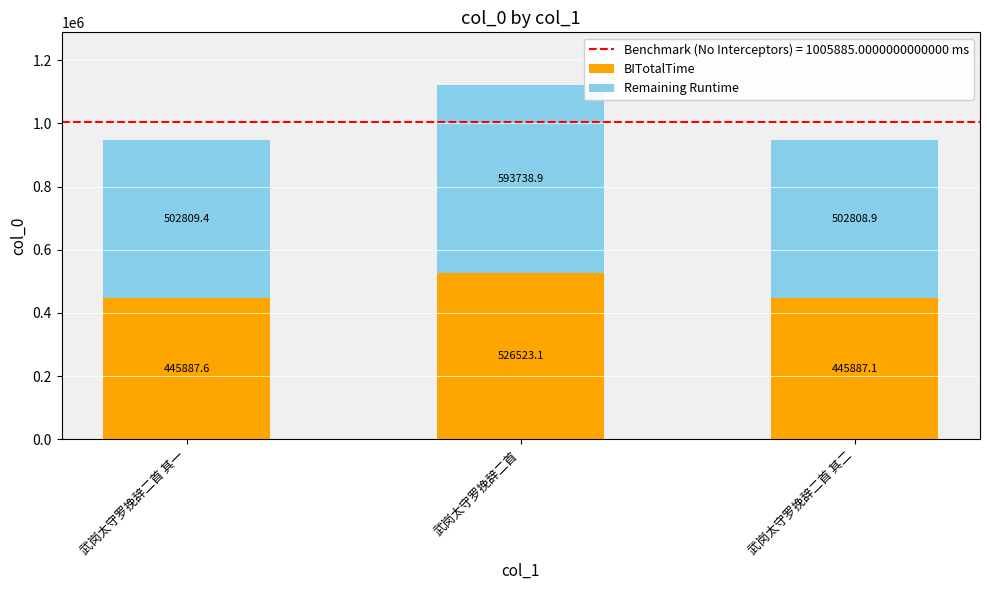

How many categories are shown in the chart?

3